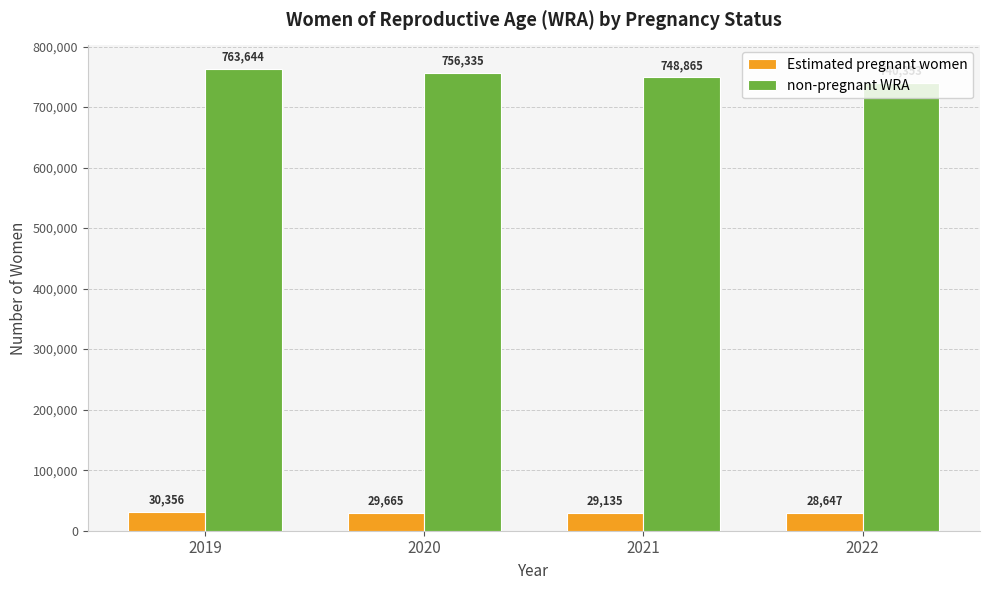

What is the difference between the Estimated pregnant women values at 2022 and 2020?

1018.1